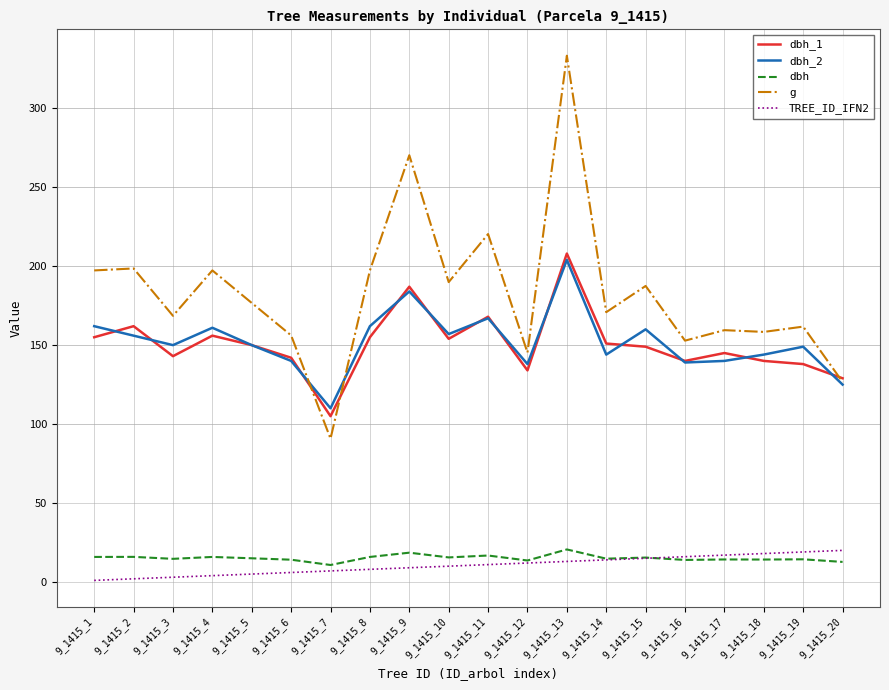

Is this an area chart (filled region under the line)?

No